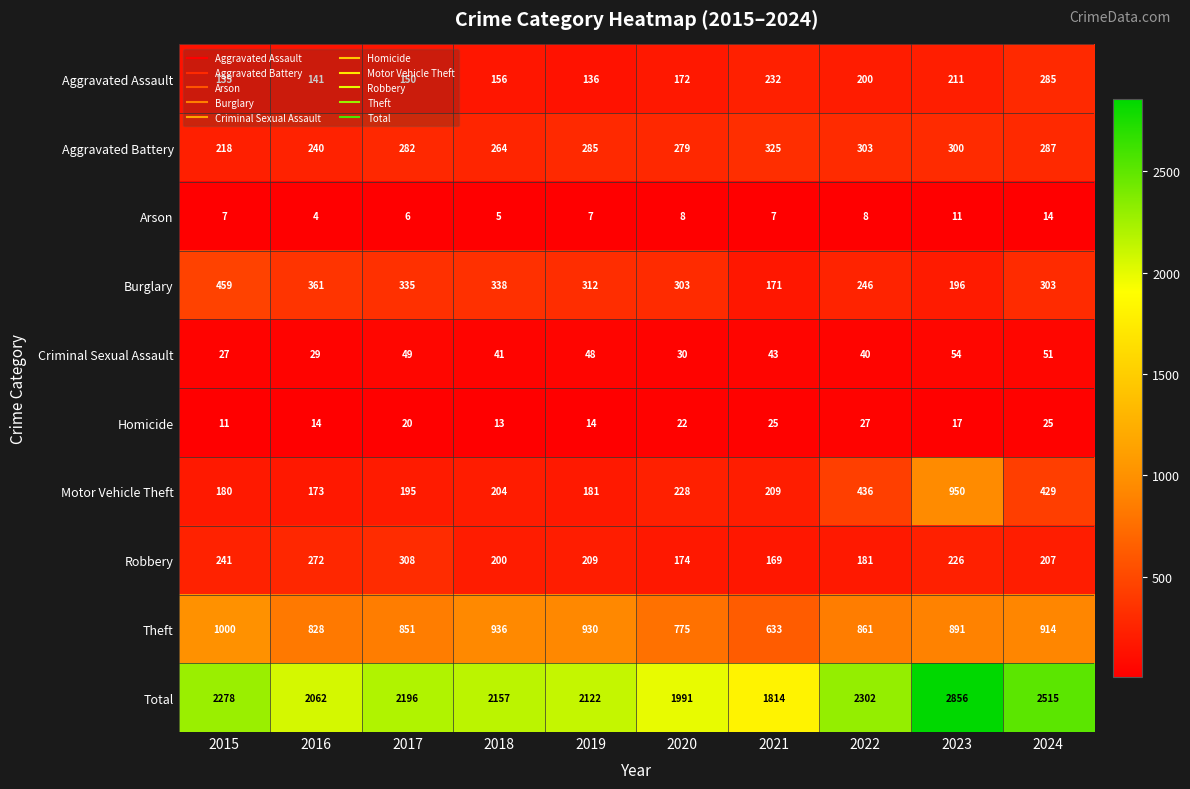

Count the number of data series in this chart.

10